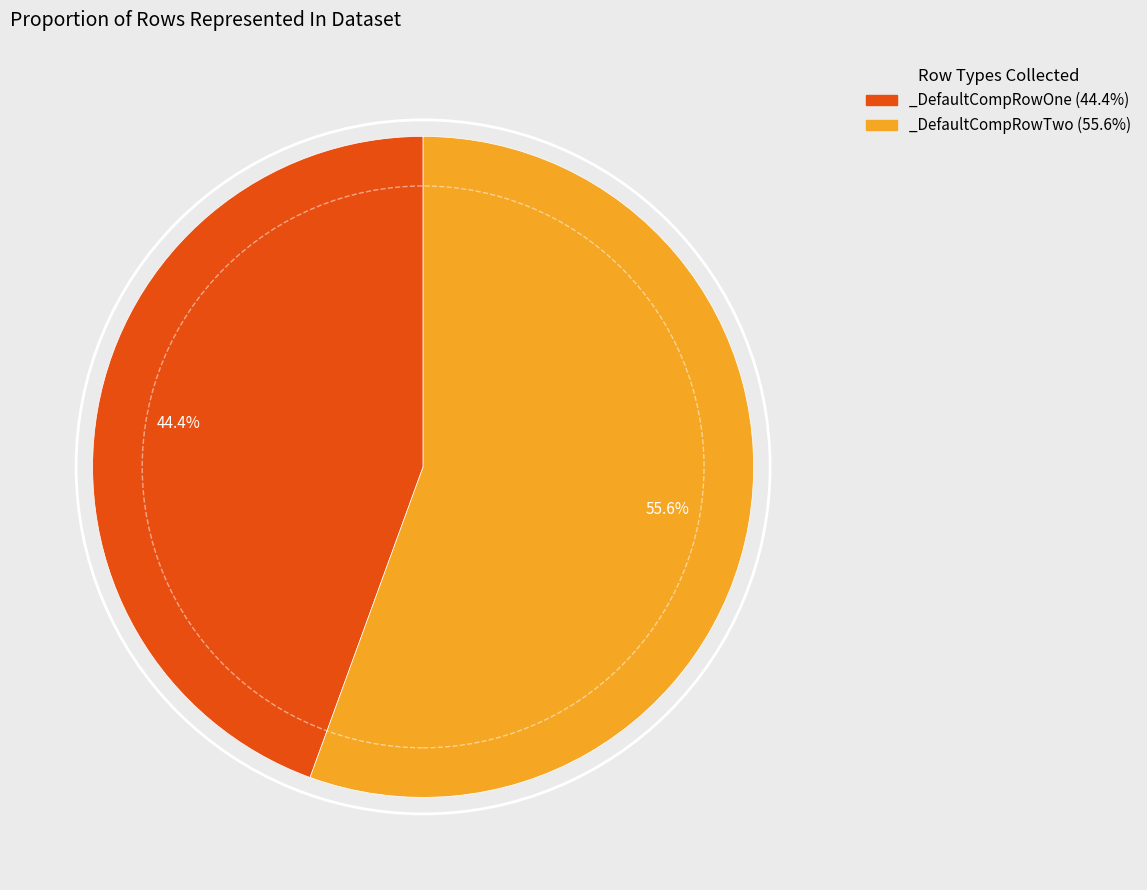

To the nearest percent, what portion does _DefaultCompRowTwo represent?

56%